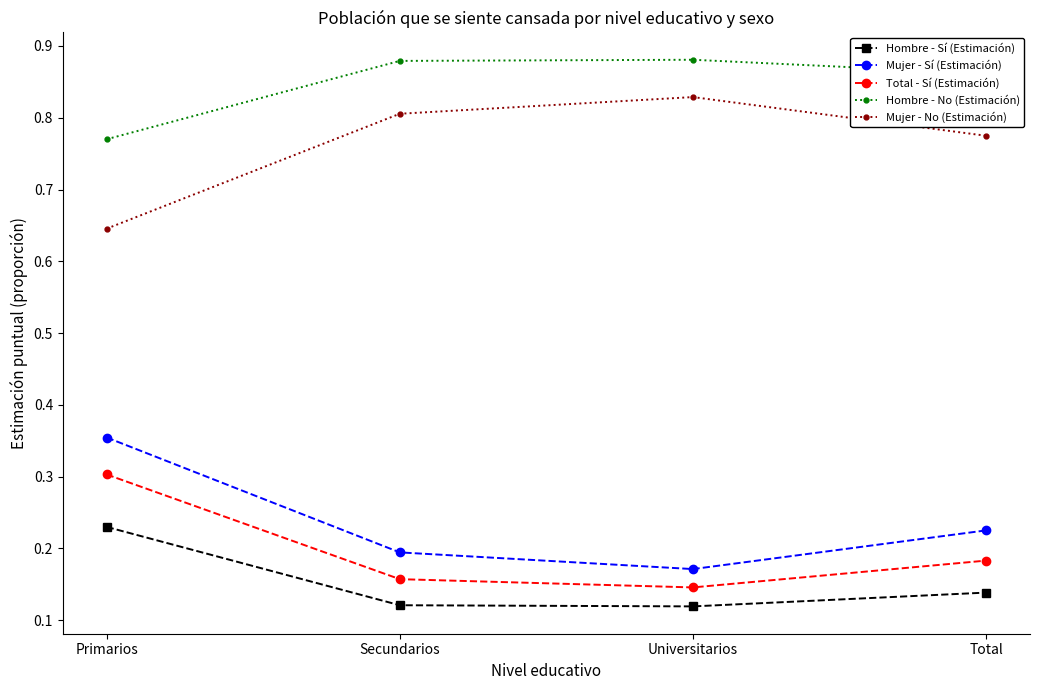

The Hombre - No (Estimación) series shows 1.2 at Total. True or false?

False